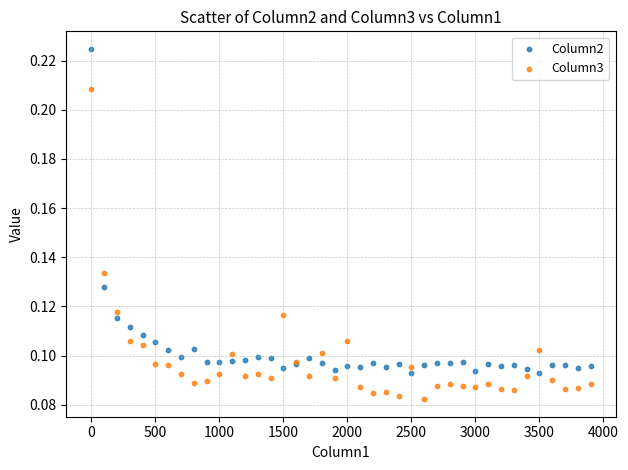

What are all the series names shown in the legend?

Column2, Column3